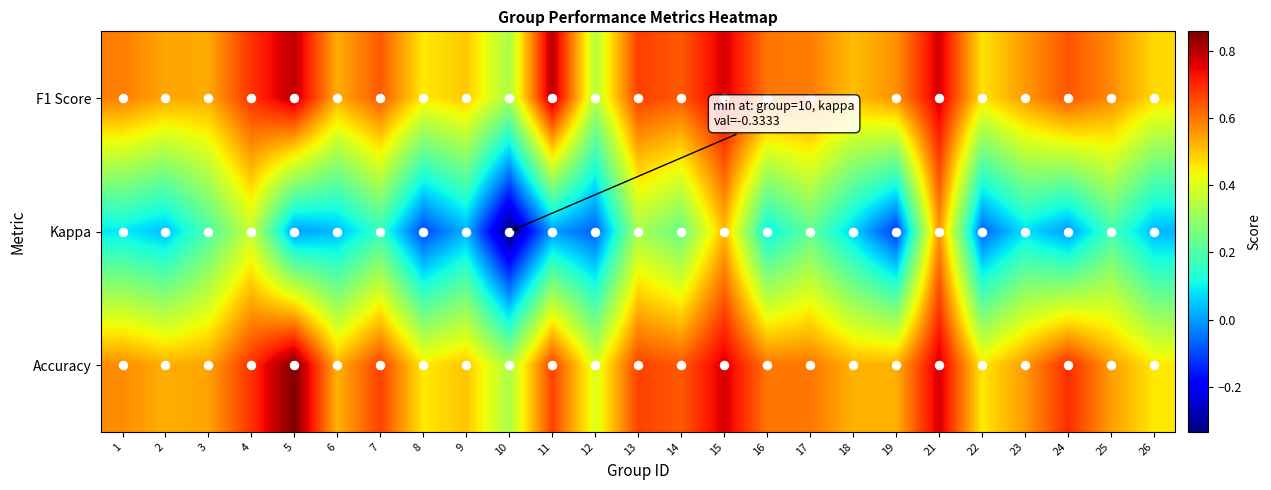

What is the total value across all series at 13?

1.7